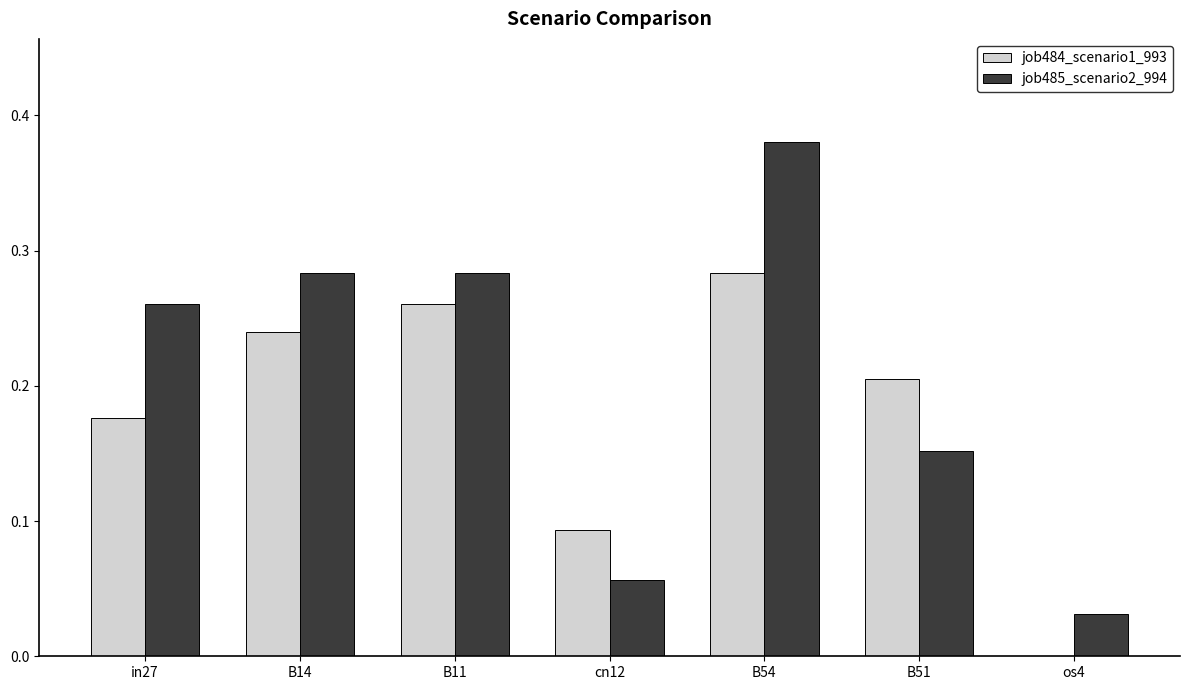

At which category does the chart reach its peak across all series?

B54